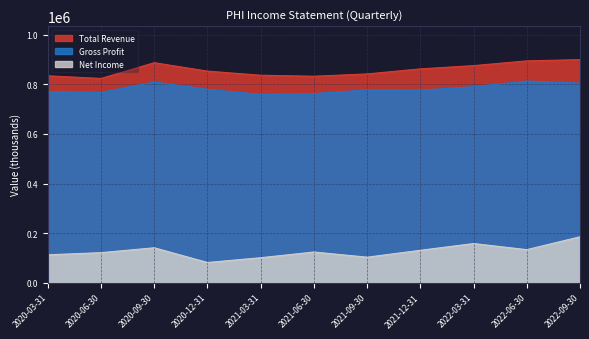

What is the sum of the Net Income values at 2022-06-30 and 2020-09-30?

274700